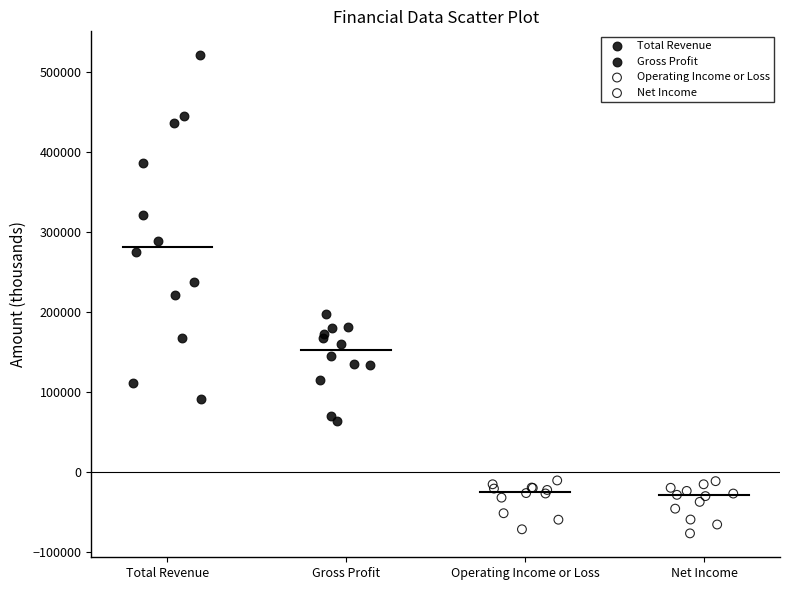

What are all the series names shown in the legend?

Total Revenue, Gross Profit, Operating Income or Loss, Net Income